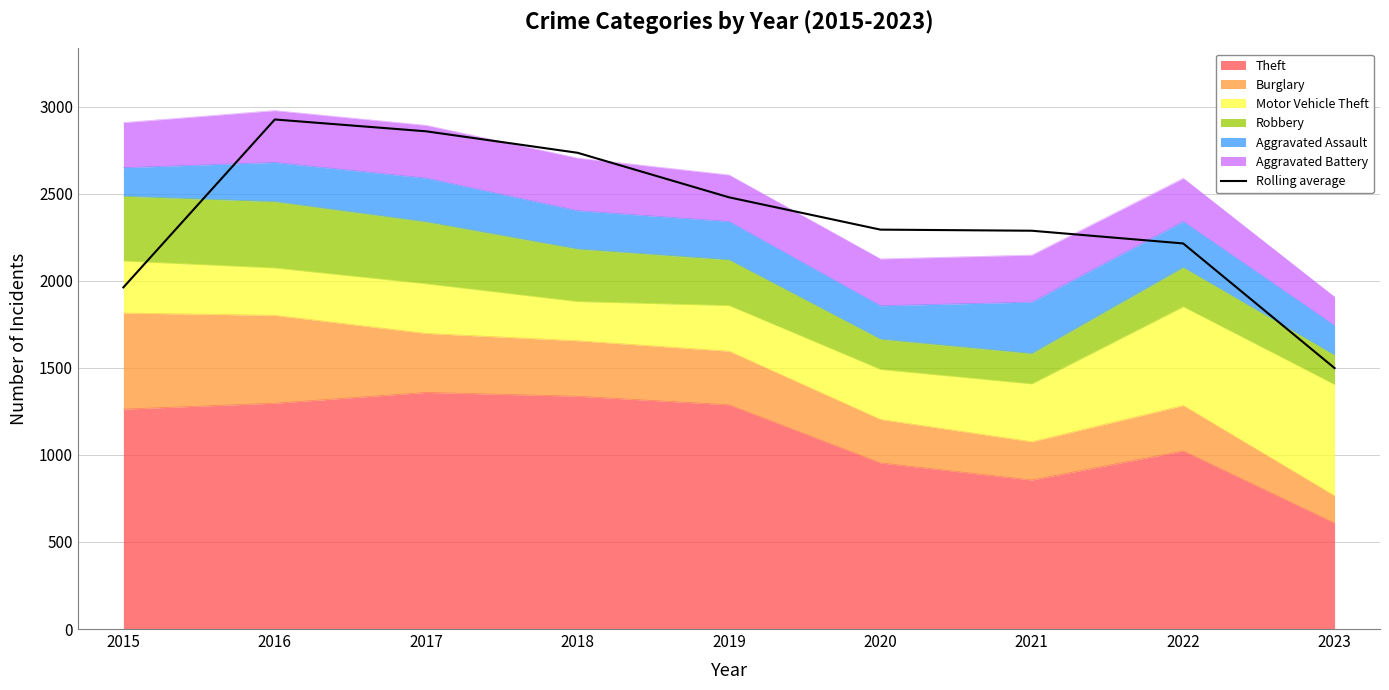

Reading left to right, list all the values displayed in this chart.

2015=1962.3	2016=2926.7	2017=2858.7	2018=2735.3	2019=2479.7	2020=2294.0	2021=2287.7	2022=2214.7	2023=1498.7